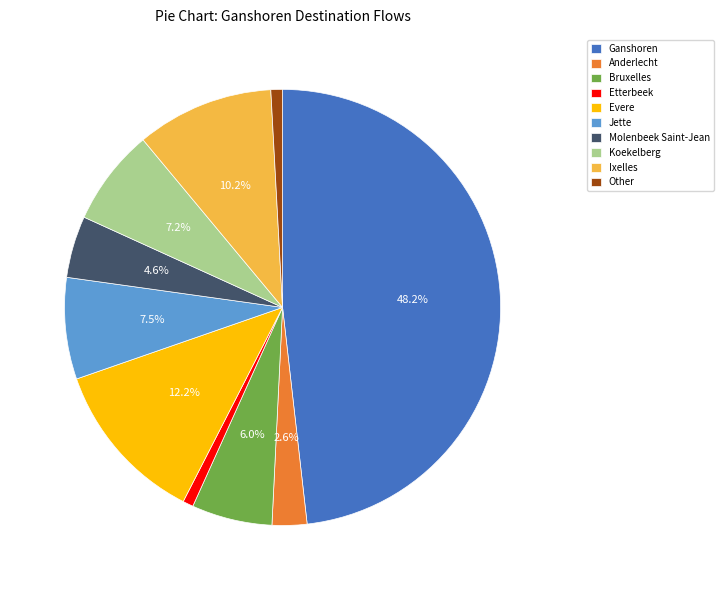

Is Ganshoren the majority of the pie?

No